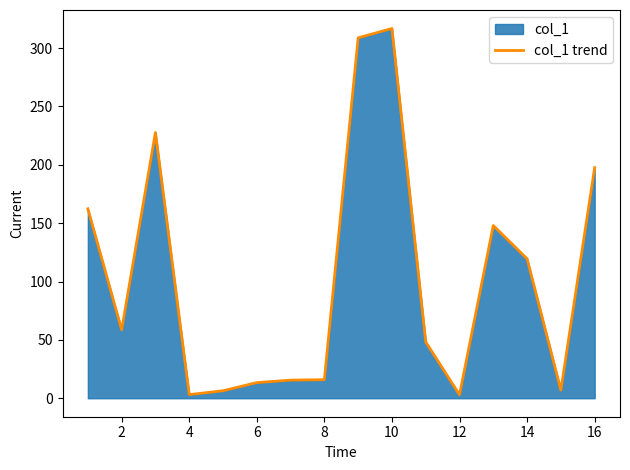

What is the difference between the second highest and second lowest values?

305.7